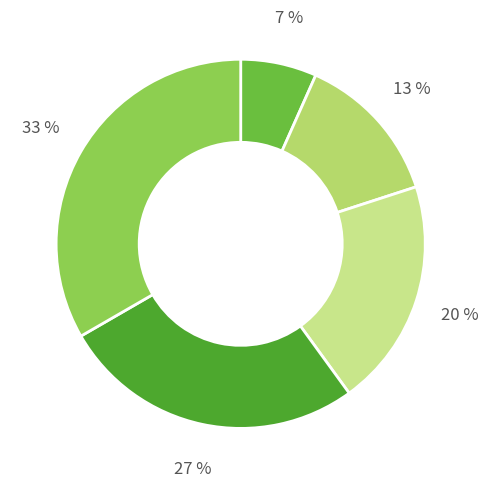

Count the number of slices in the pie.

5